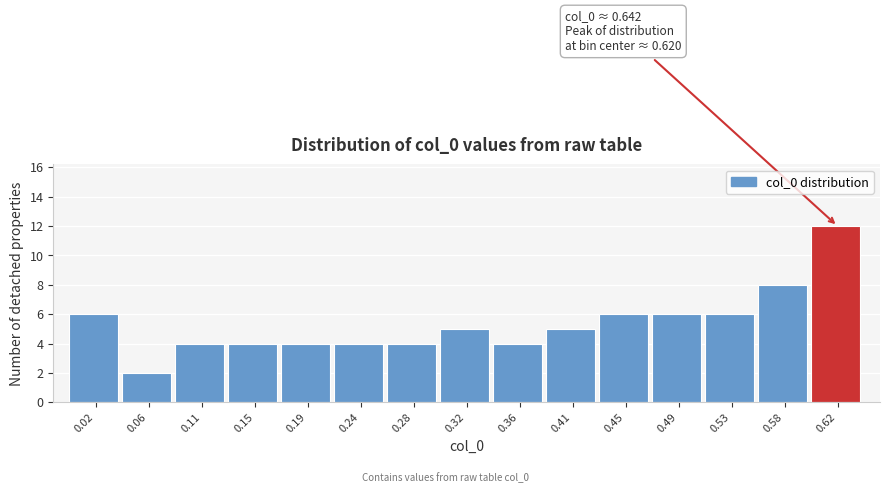

Over which range of the x-axis is the bar tallest?

0.600 to 0.640